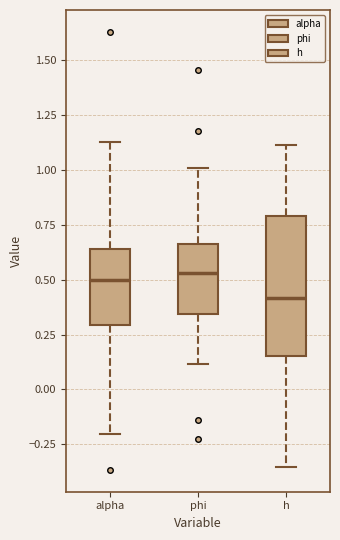

Comparing the boxes themselves (not the whiskers), which one is the tallest?

h